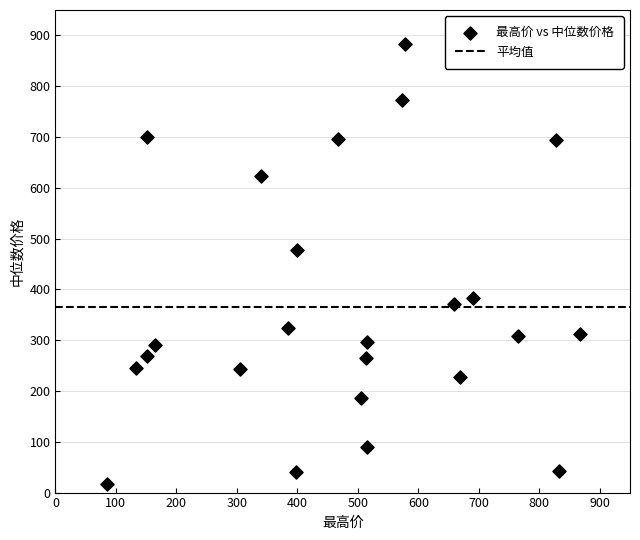

What is the range of X values (max minus min)?

782.5